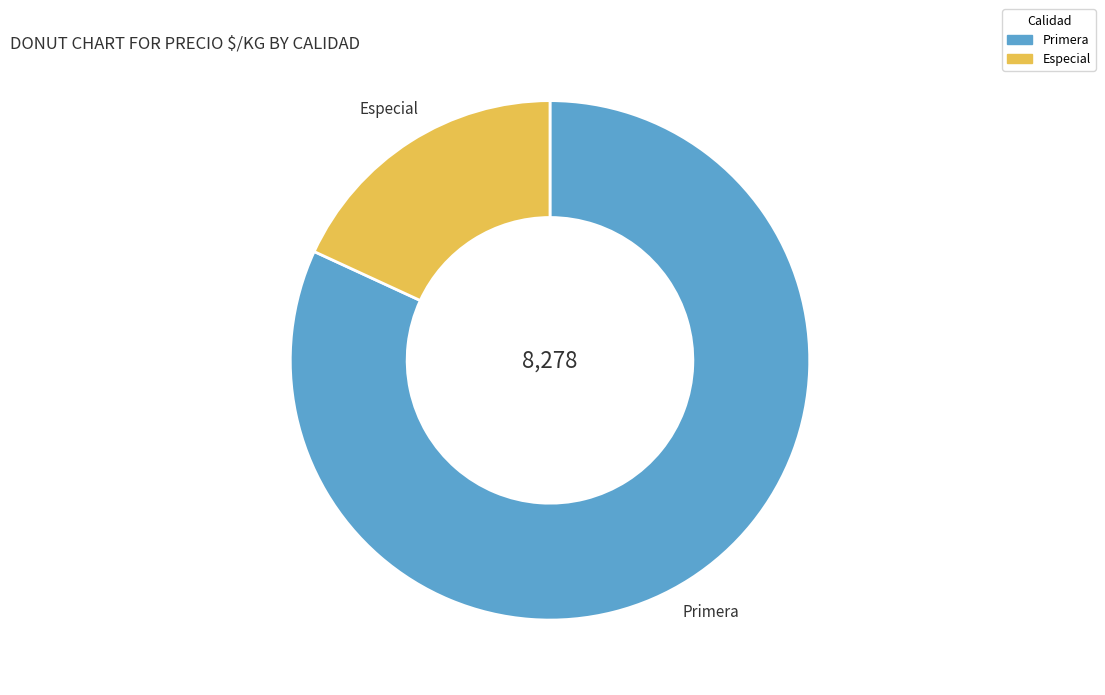

Rank the categories by value from highest to lowest.

Primera, Especial